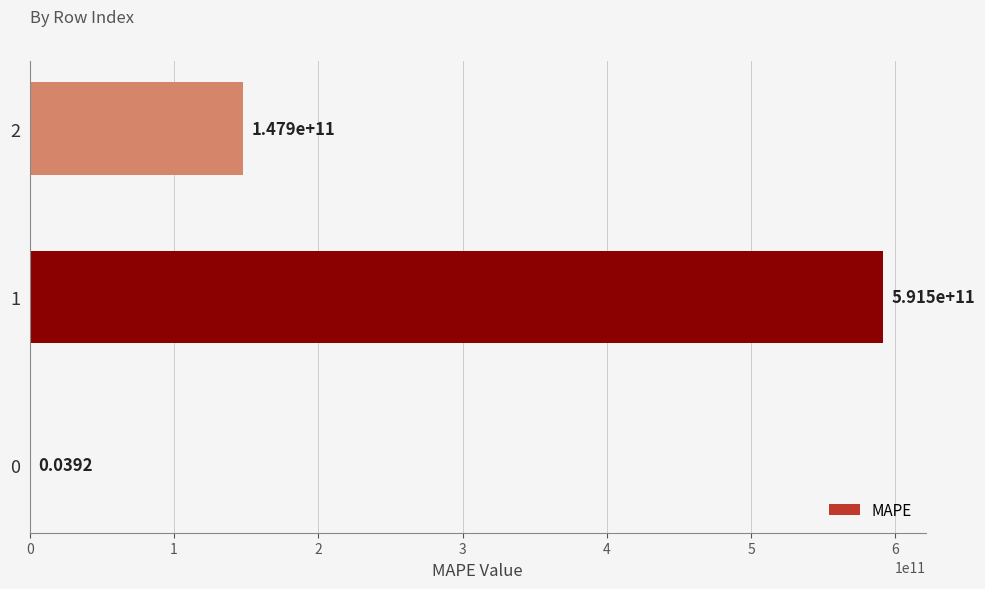

What is the sum of all values?

739376773848.9